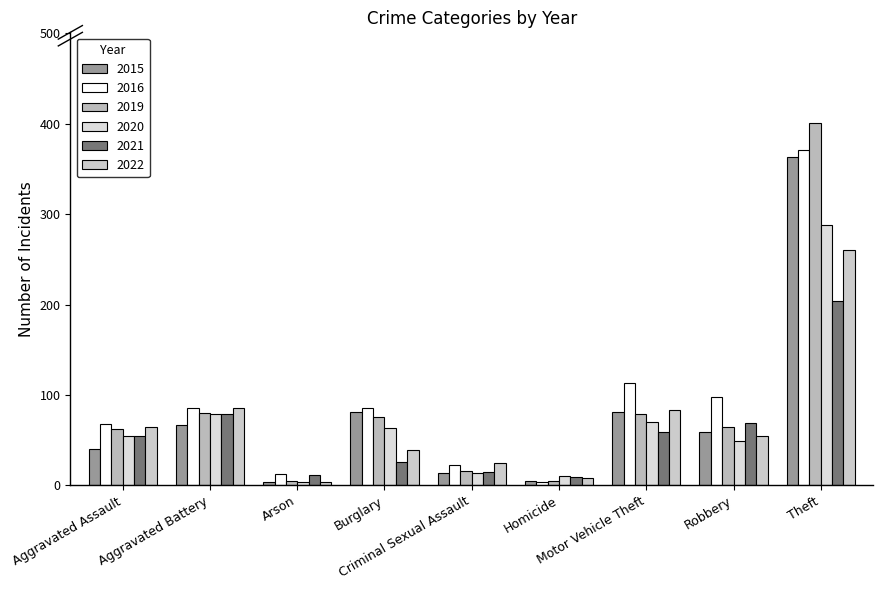

What are all the series names shown in the legend?

2015, 2016, 2019, 2020, 2021, 2022